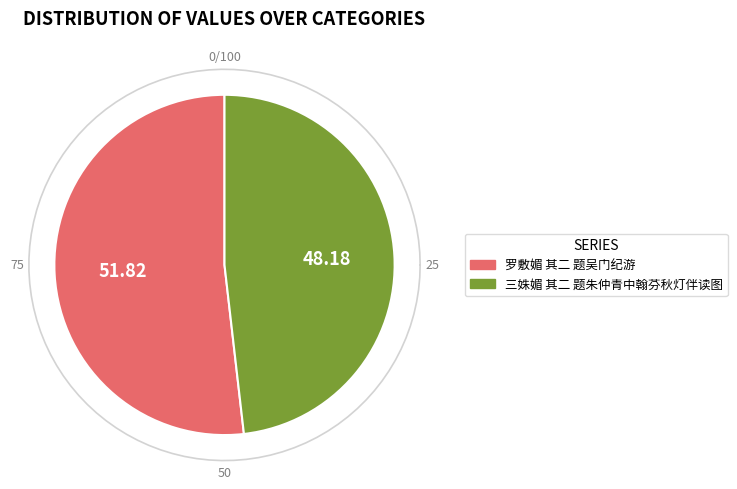

Is the sum of 罗敷媚 其二 题吴门纪游 and 三姝媚 其二 题朱仲青中翰芬秋灯伴读图 greater than half?

Yes